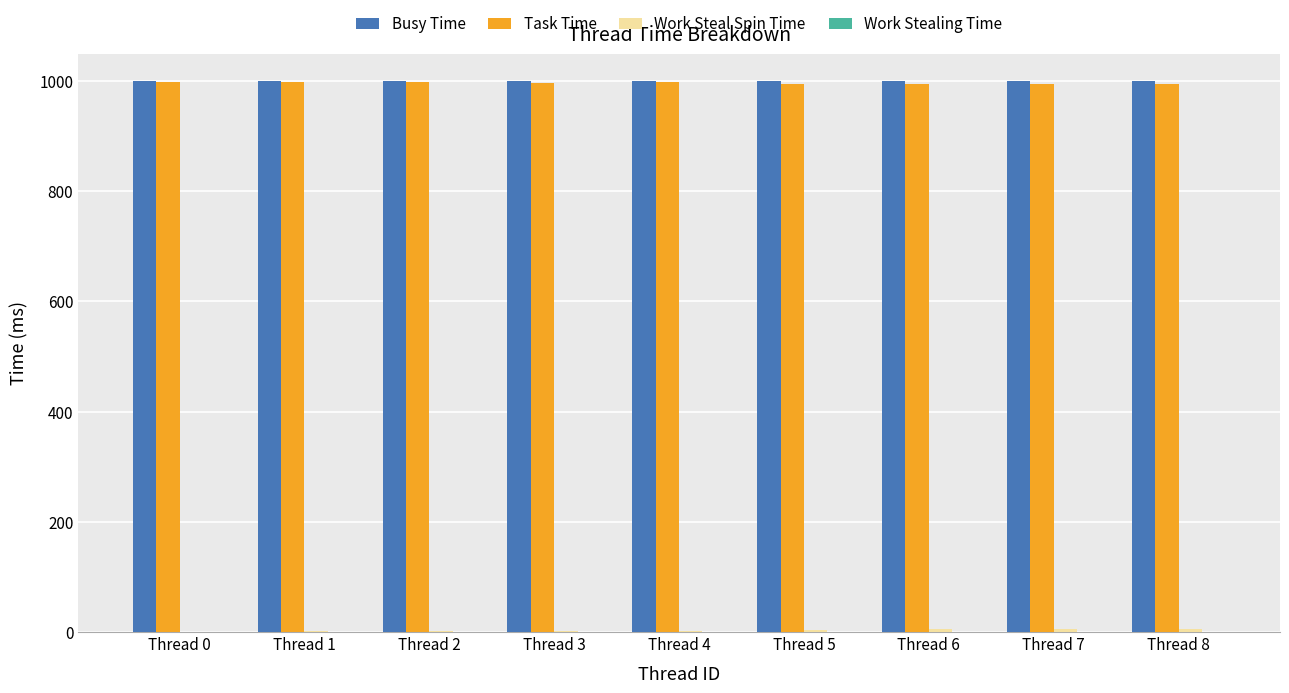

What is the sum of all Task Time values?

8967.3